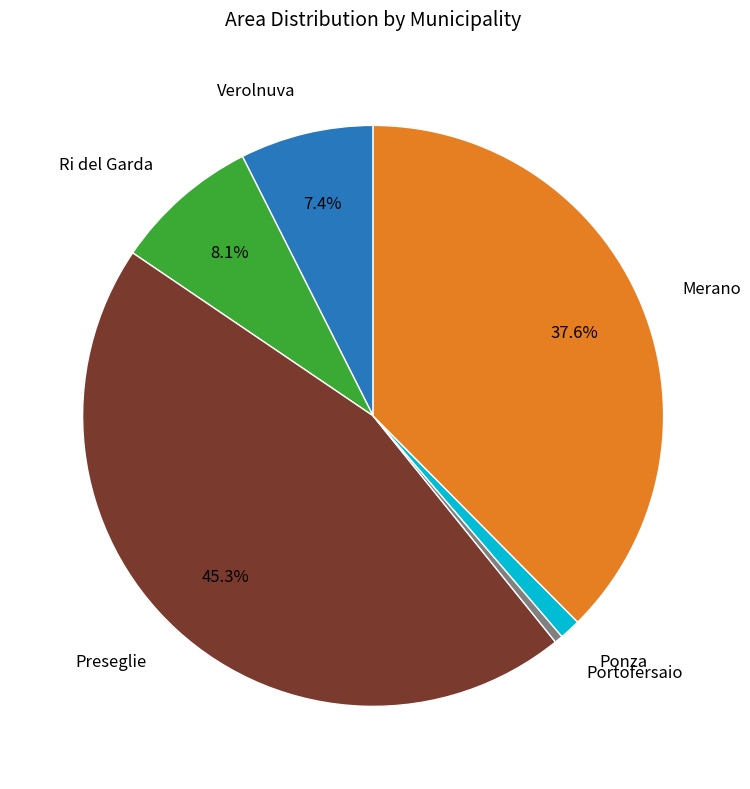

How many slices are in this pie chart?

6